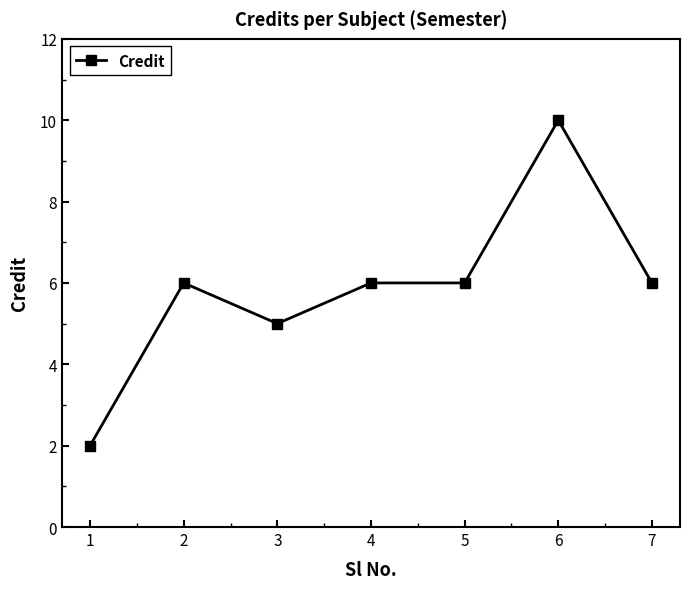

At which category does the data reach its first local peak?

2